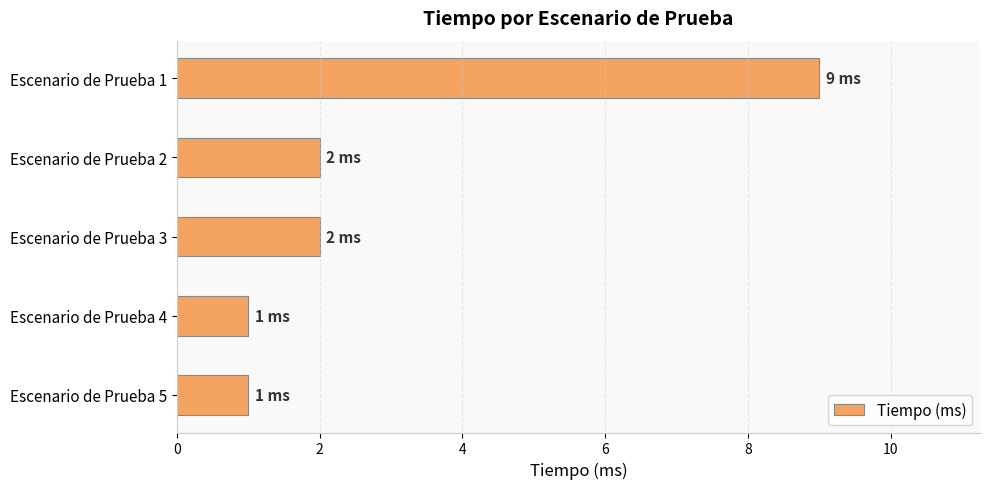

What is the maximum value shown in the chart?

9